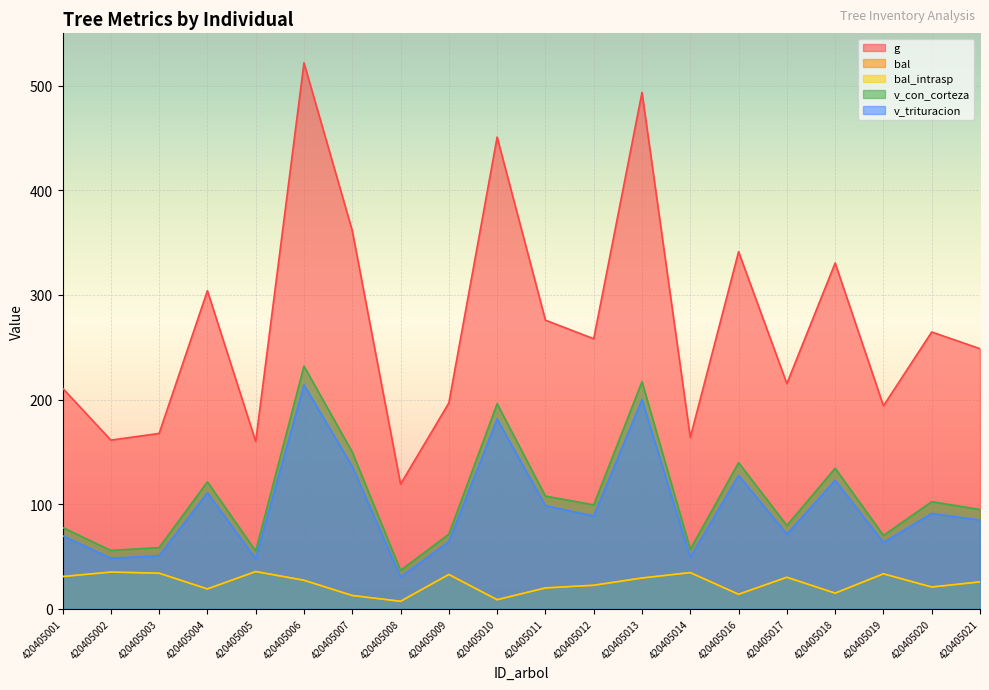

At how many categories does at least one series exceed 260?

9